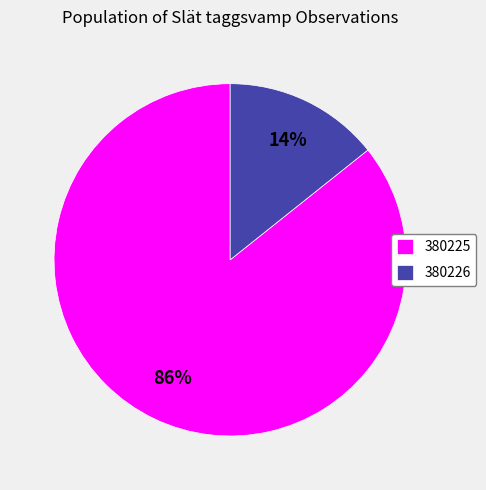

How many segments does this pie chart have?

2